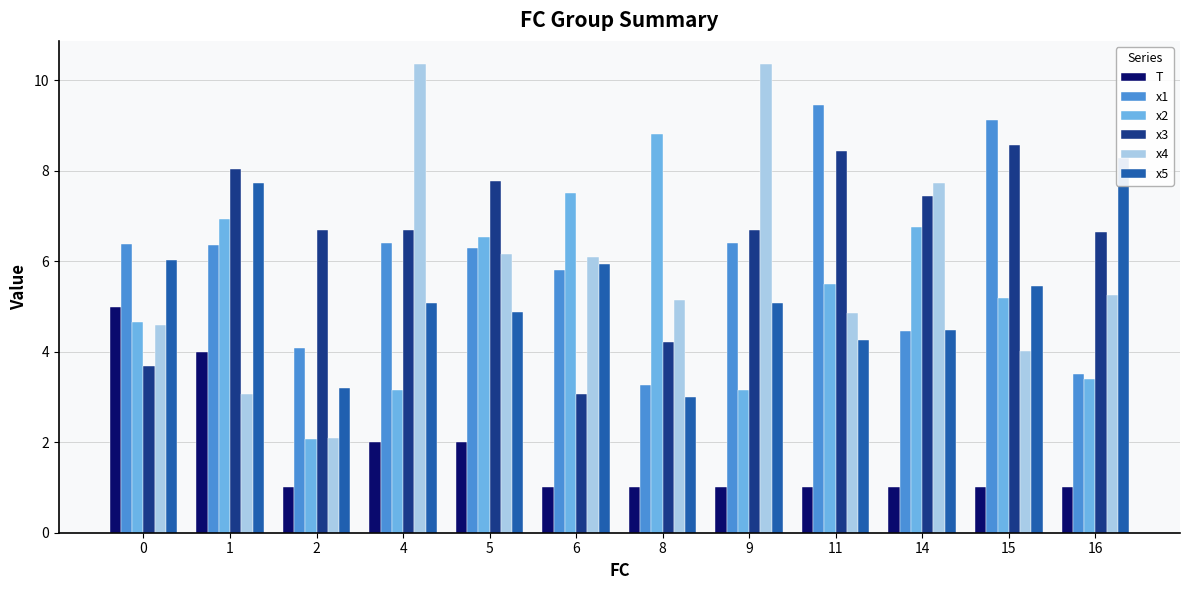

What are all the series names shown in the legend?

T, x1, x2, x3, x4, x5